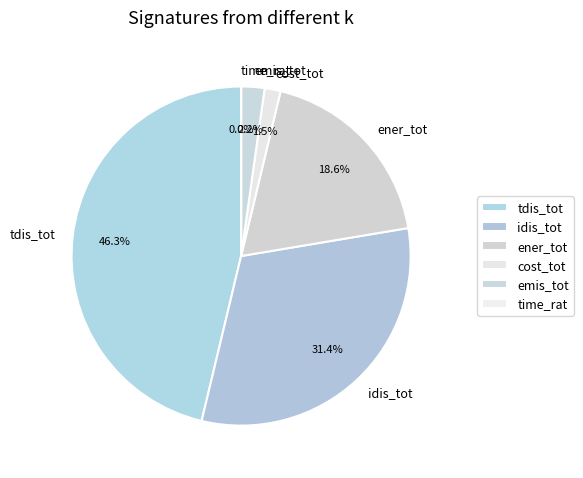

Which has a higher value, tdis_tot or ener_tot?

tdis_tot